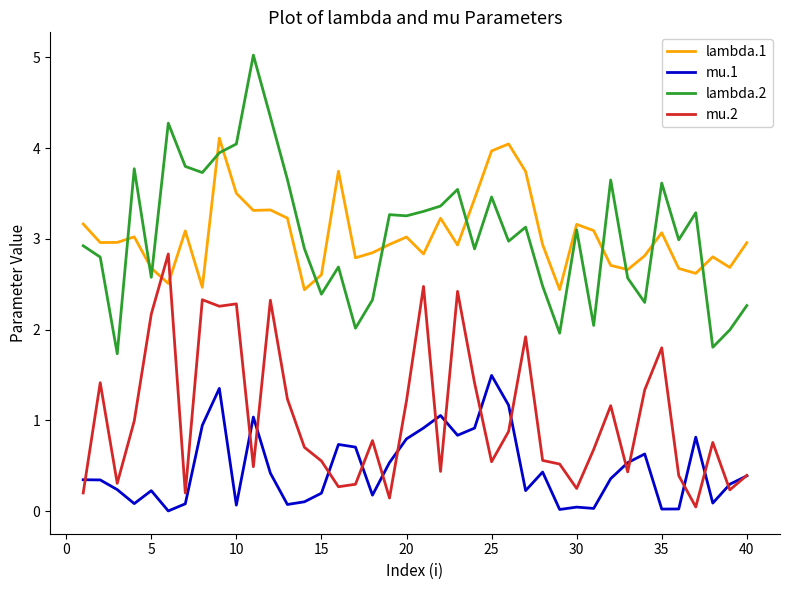

What is the maximum value shown in the chart?

5.0